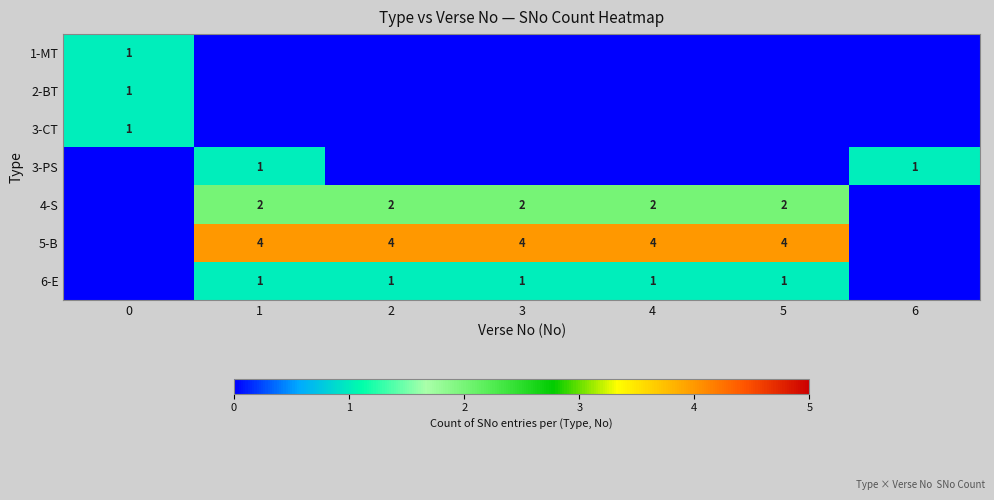

The 6-E series shows 2 at 3. True or false?

False